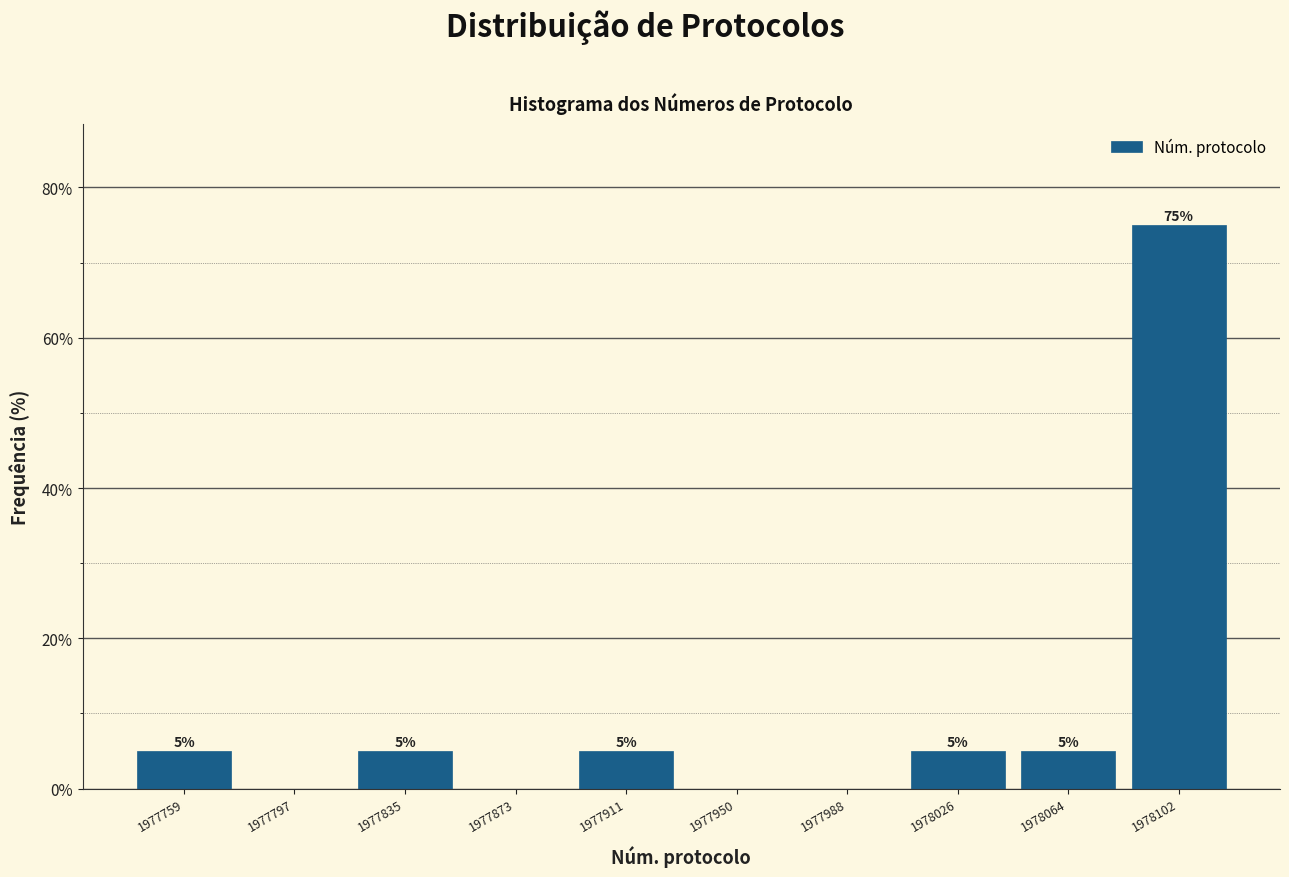

Which range on the x-axis has the tallest bar?

1978085 to 1978120